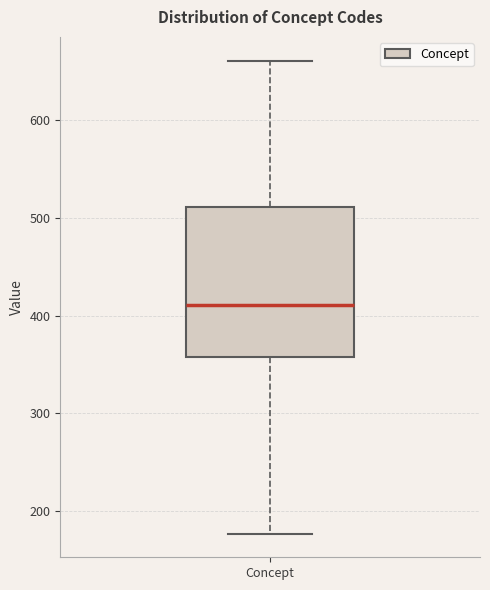

Read this box plot against the y-axis: the position of the median line, the range covered by the box, and the ends of both whiskers. The values are not printed on the chart, so give them approximately, as read against the axis.

median 410, box 360 to 510, whiskers 180 to 660